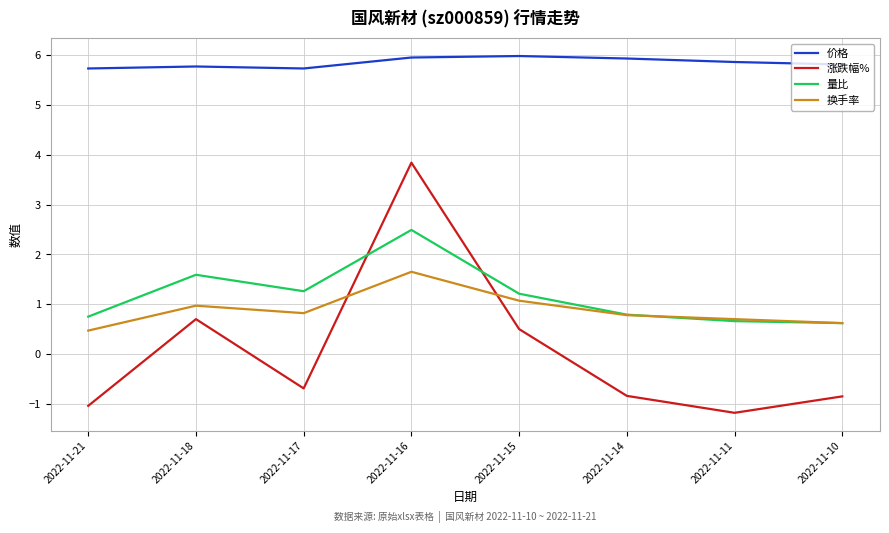

What is the total value across all series at 2022-11-10?

6.2